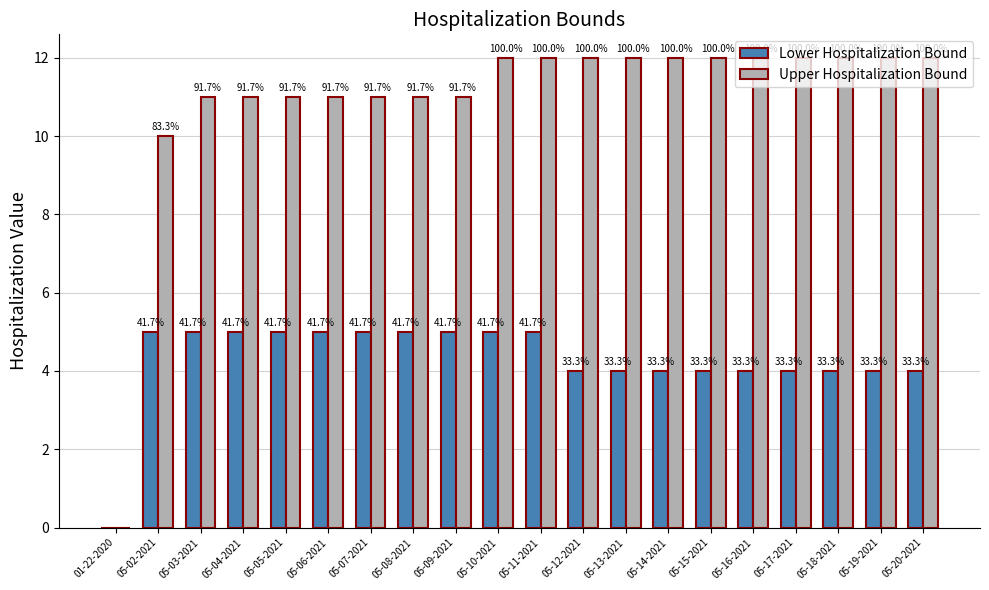

How many groups of bars are there?

20